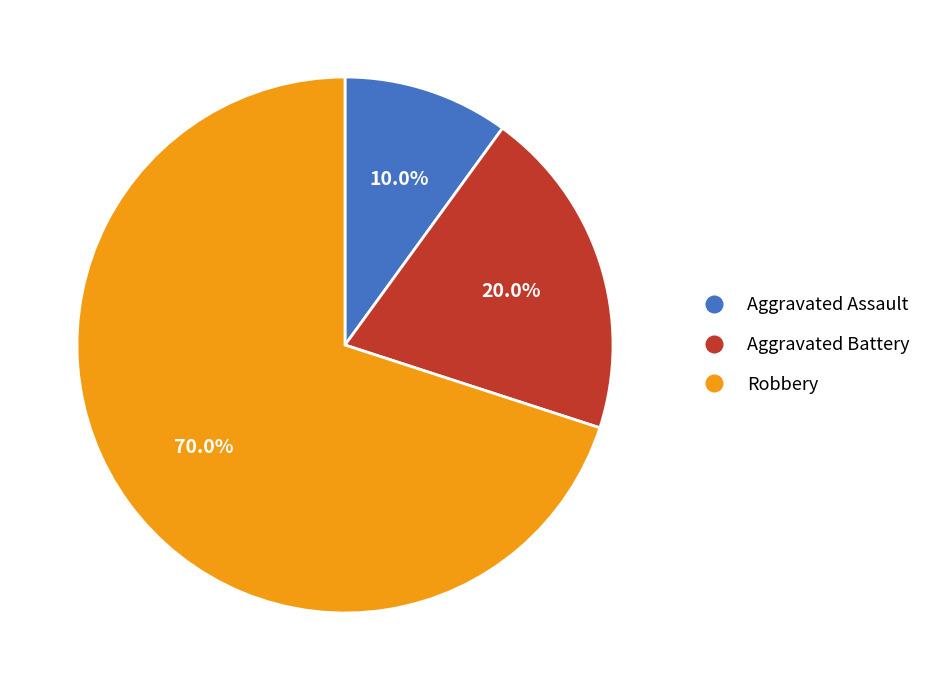

To the nearest percent, what portion does Robbery represent?

70%